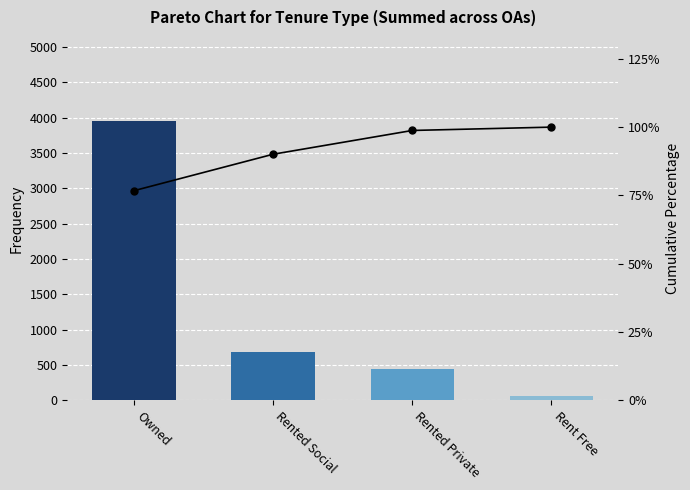

At which category does the chart reach its minimum across all series?

Rent Free